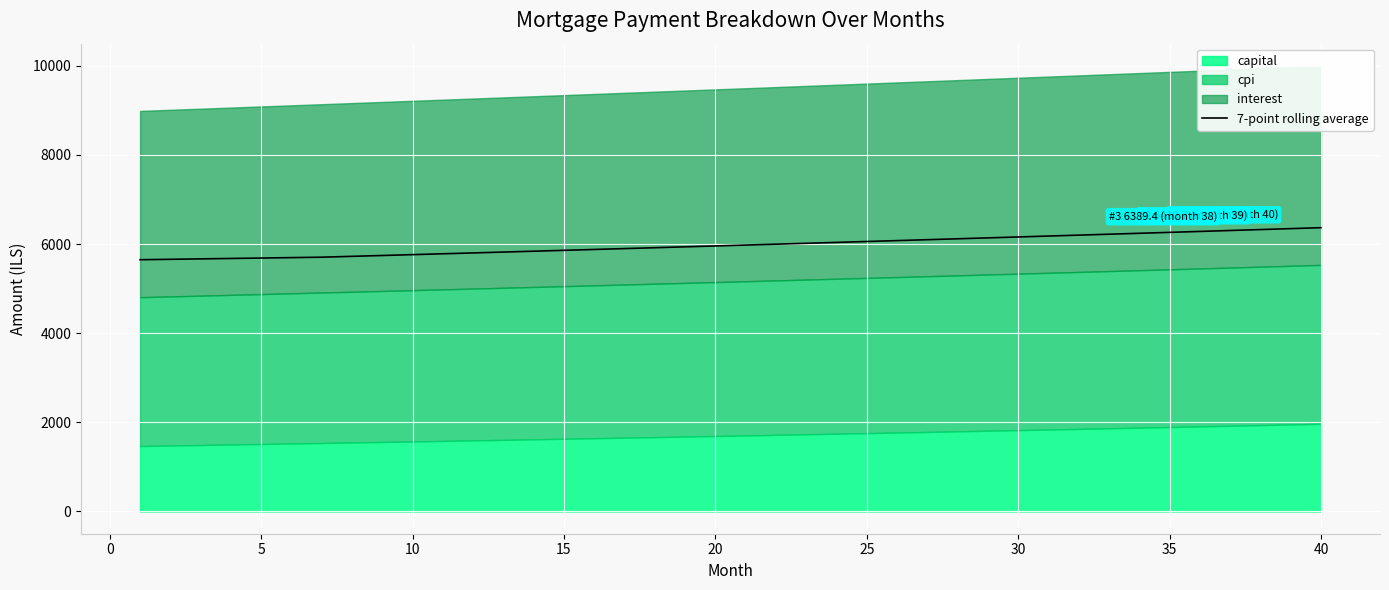

What is the highest value of the 7-point rolling average series?

6368.3